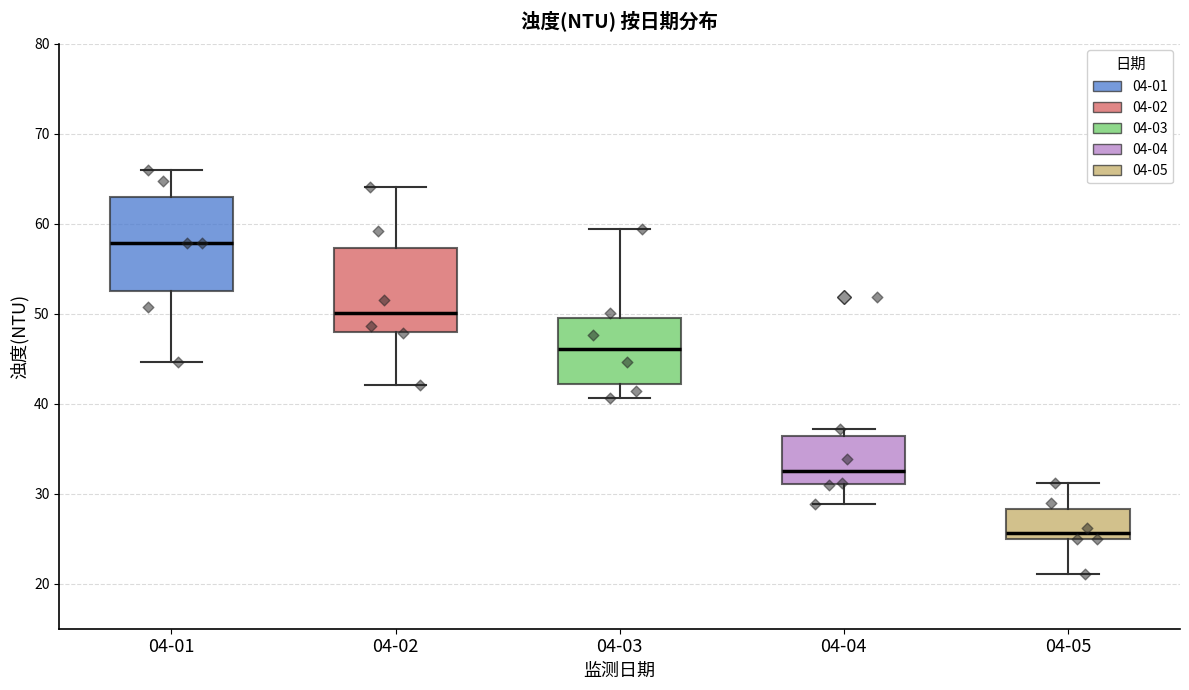

Where is the lower edge of the box for 04-01 on the y-axis? The values are not printed on the chart, so give them approximately, as read against the axis.

53